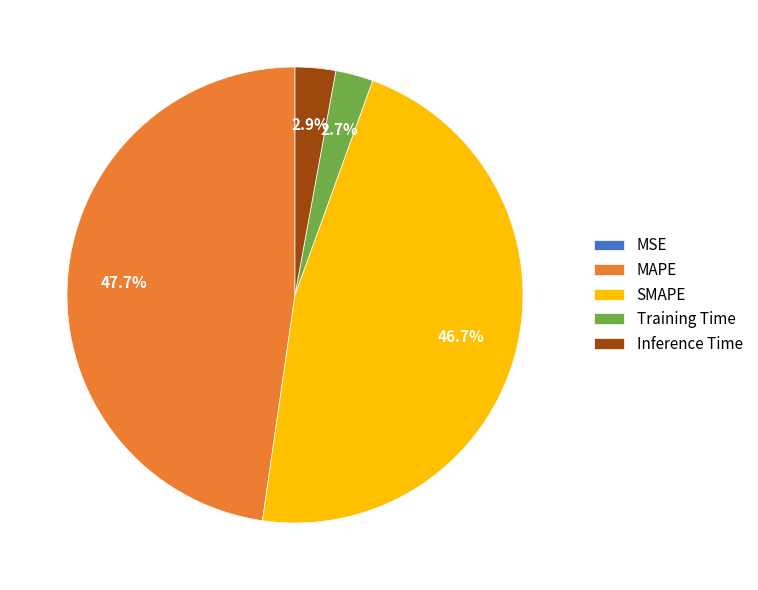

To the nearest percent, what percentage of the pie is Inference Time?

3%